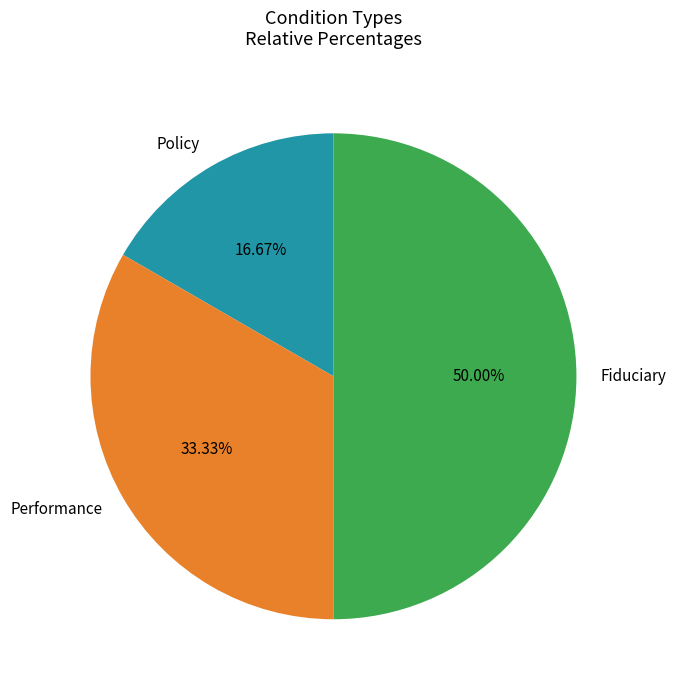

To the nearest percent, what is the average slice percentage?

33%